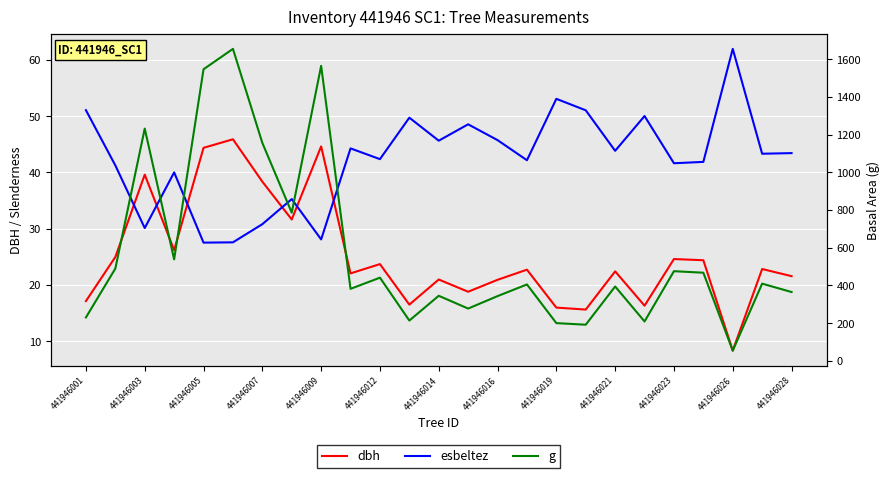

At how many categories does at least one series exceed 1030?

5